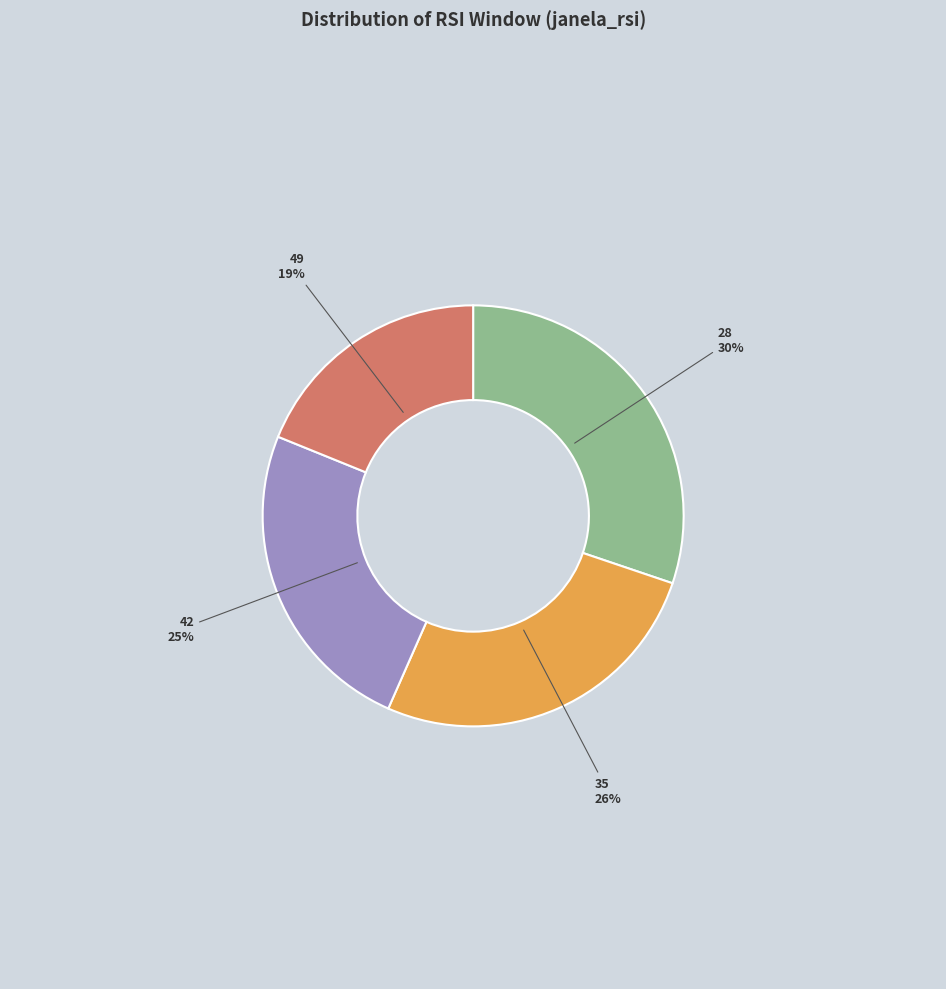

Is there any slice that represents more than half of the pie?

No